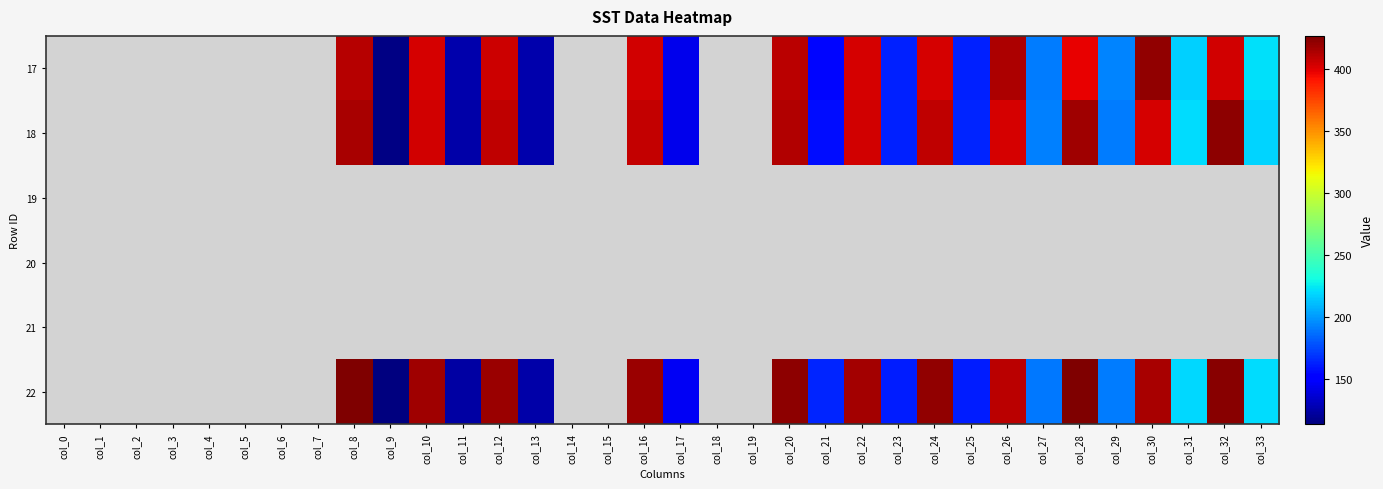

What is the difference between the highest and lowest values at col_8?

14.3